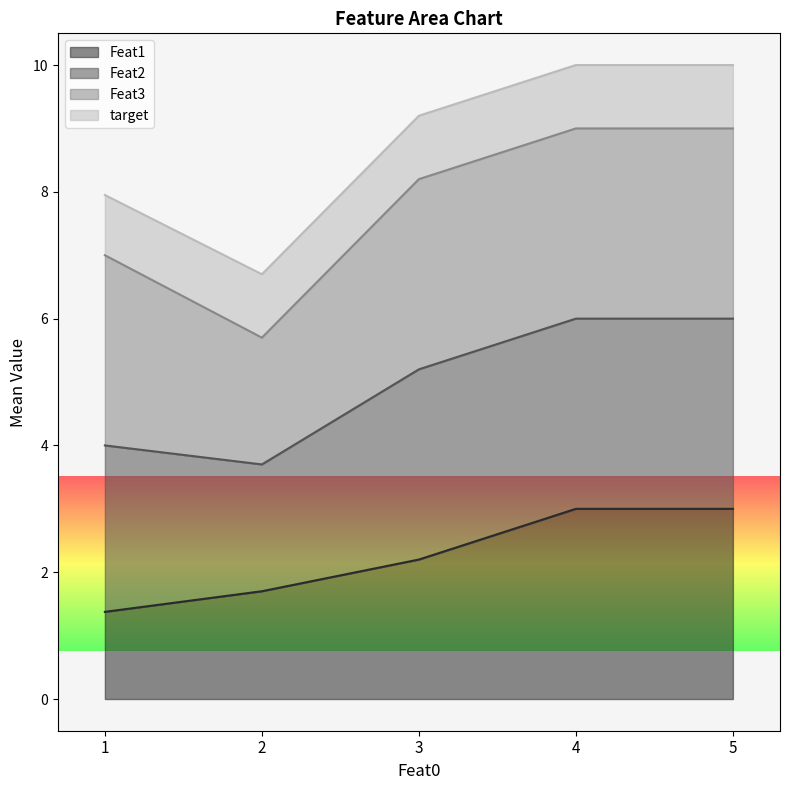

What is the total value across all series at 4?

10.0